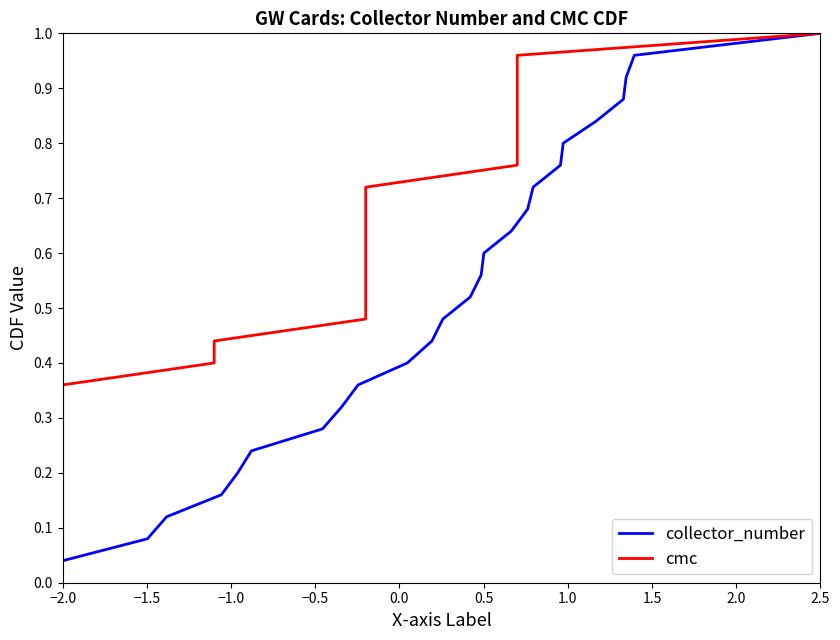

Which category has the lowest value across all series?

−2.0